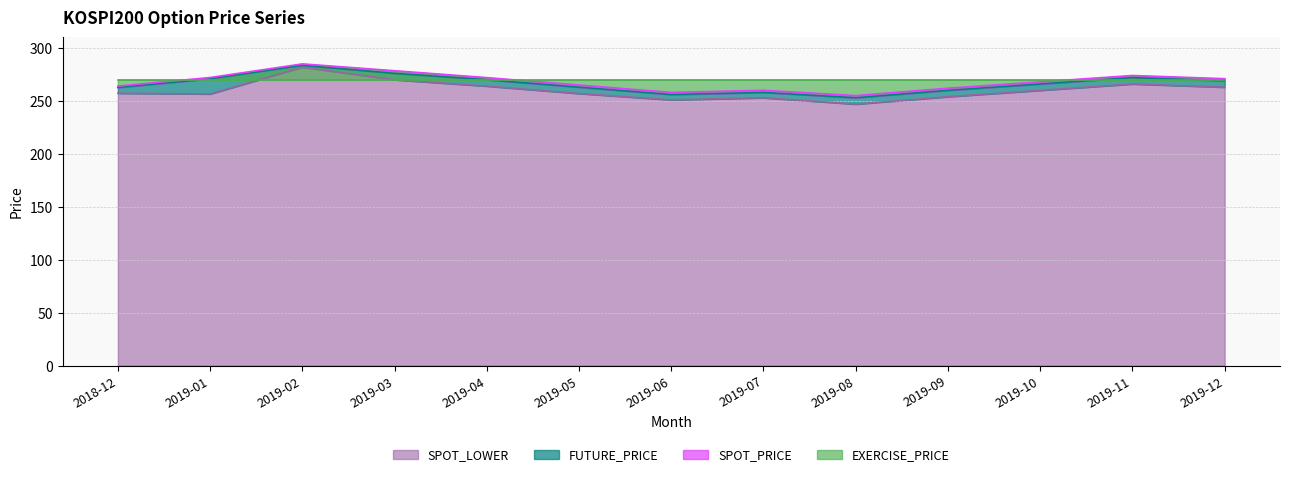

Which category has the highest value in the SPOT_LOWER series?

2019-02